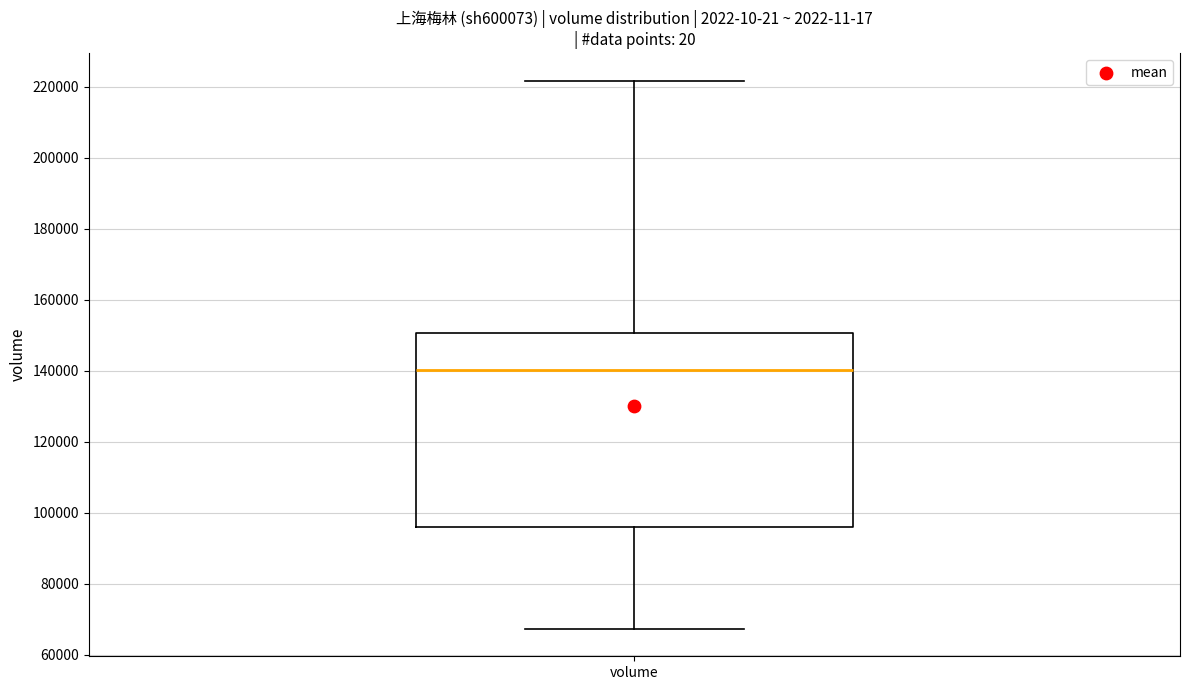

Transcribe this box plot: give where the median line is, the range the box spans, and where the two whiskers end, as read against the y-axis. The values are not printed on the chart, so give them approximately, as read against the axis.

median 140000, box 96000 to 150000, whiskers 68000 to 222000